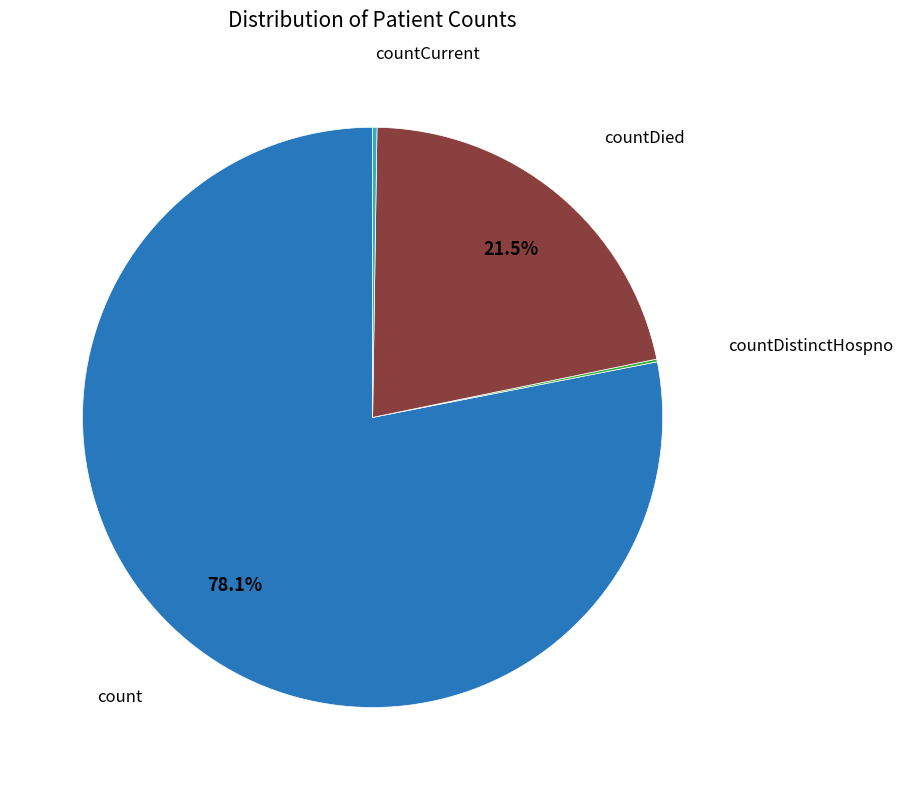

Does any single category account for the majority?

Yes